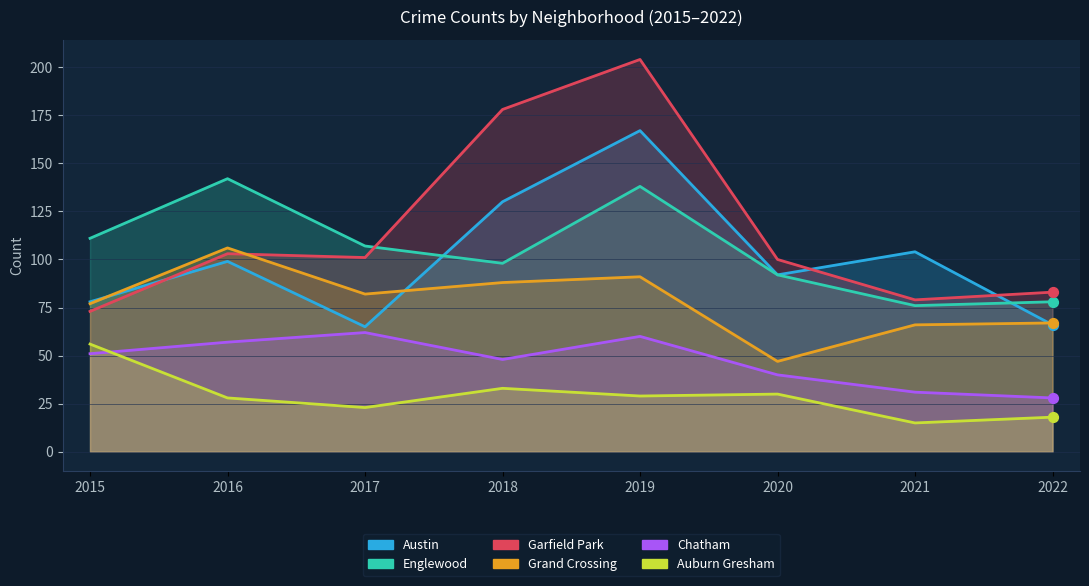

Which series reaches the maximum Y coordinate?

Garfield Park